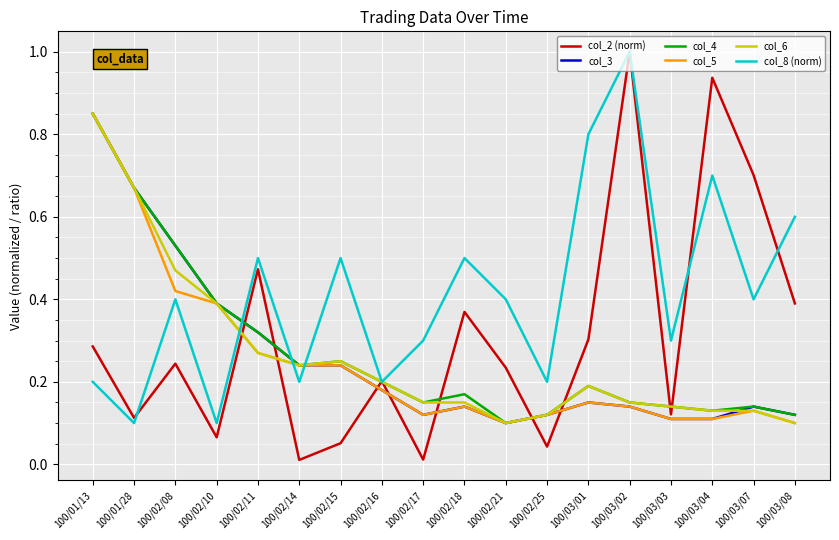

What is the highest value of the col_2 (norm) series?

1.0